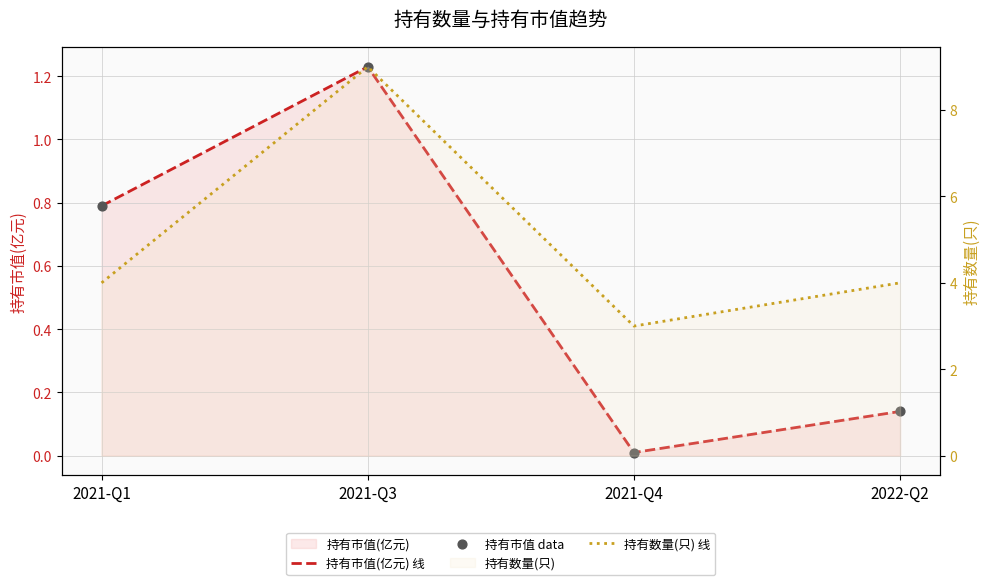

Which series has the largest Y range (max minus min)?

持有数量(只) 线